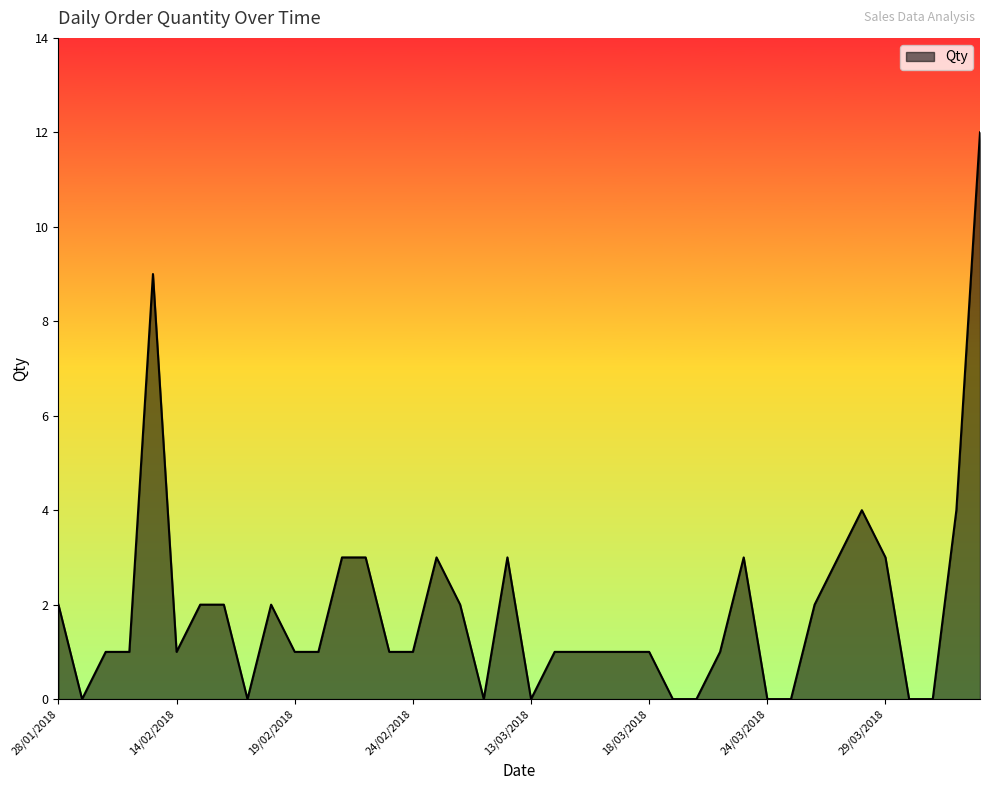

What is the difference between the maximum and minimum values?

12